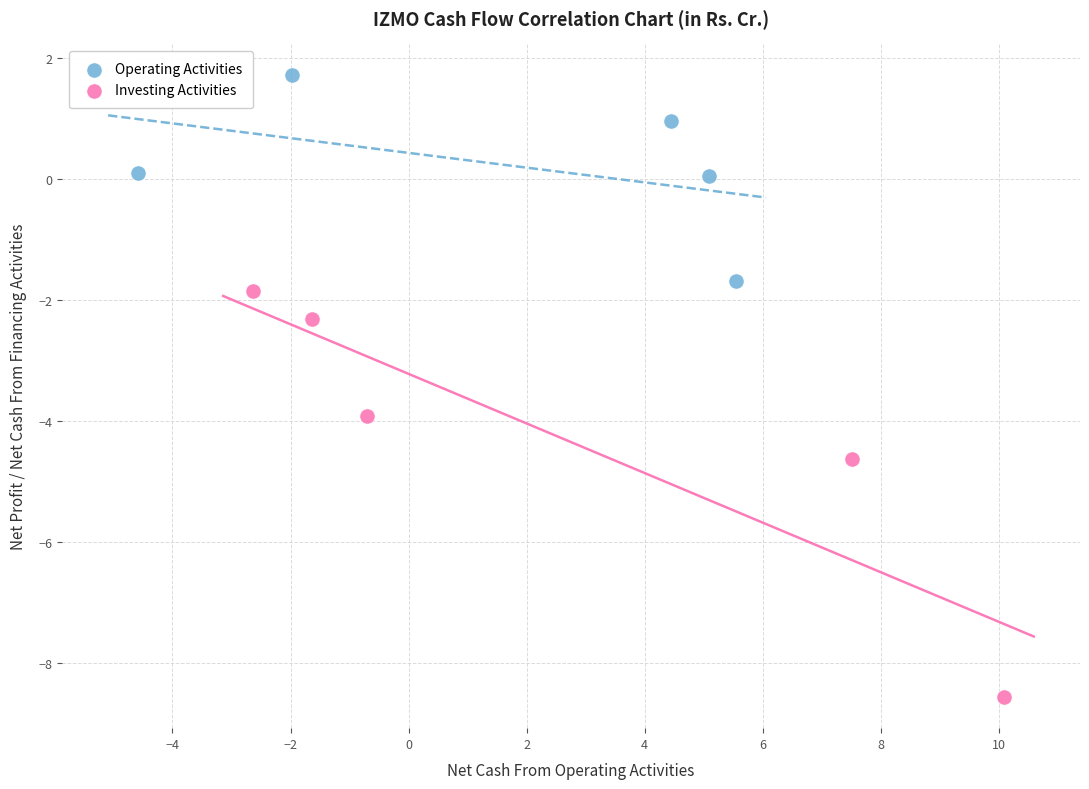

Which series has the largest Y range (max minus min)?

Investing Activities